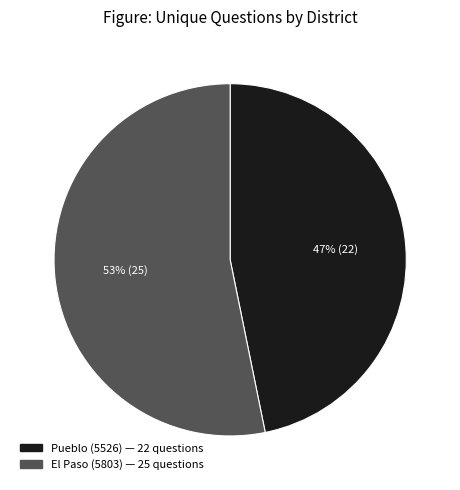

The El Paso (5803) slice represents 44% of the pie. True or false?

False